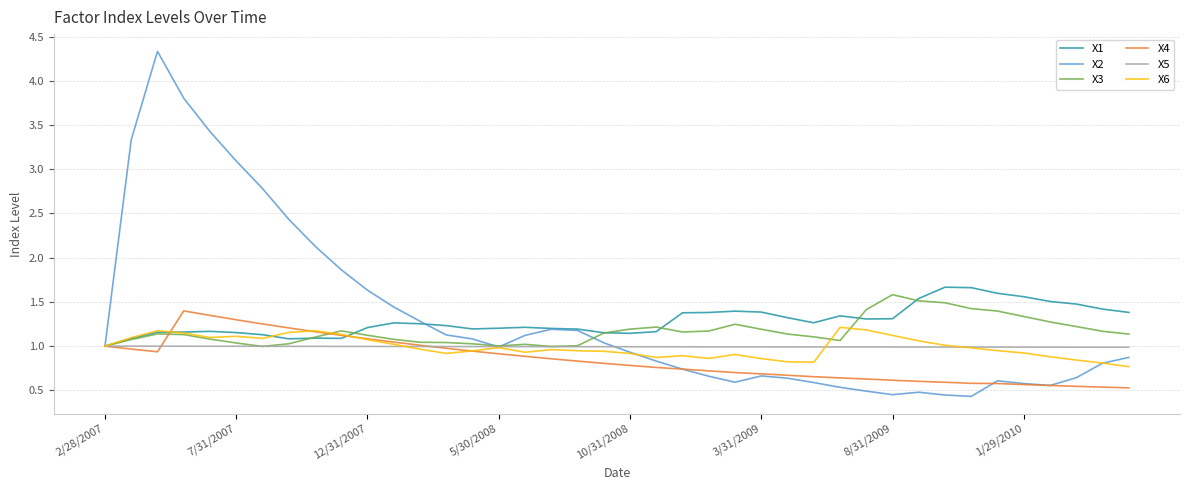

Which series has the largest range (max minus min)?

X2